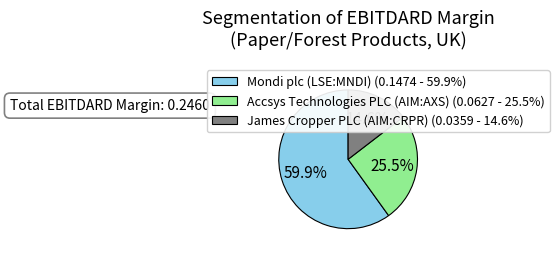

How many slices are in this pie chart?

3